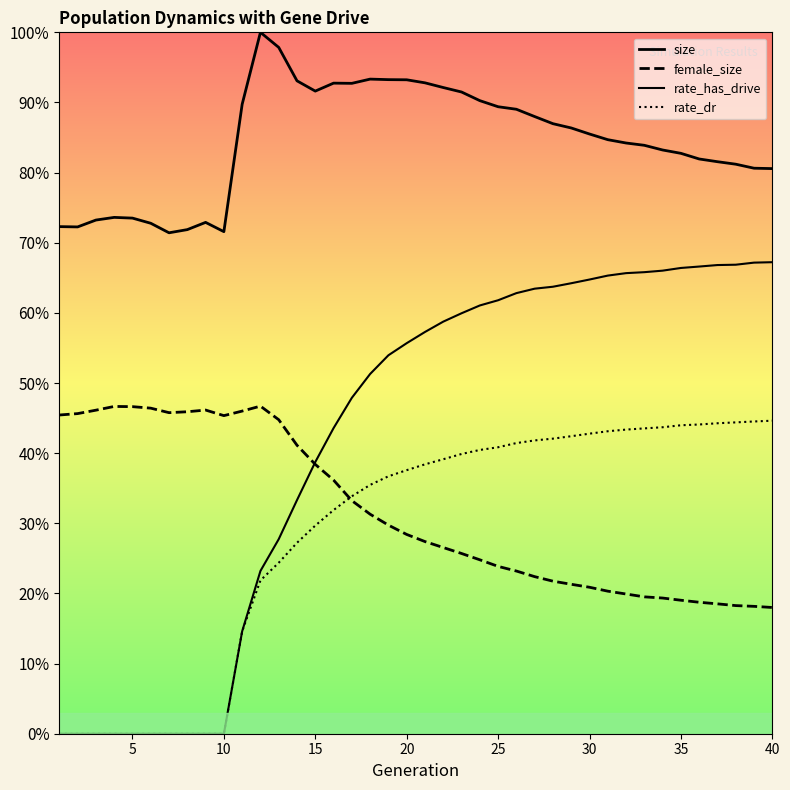

How many lines are shown in the chart?

4